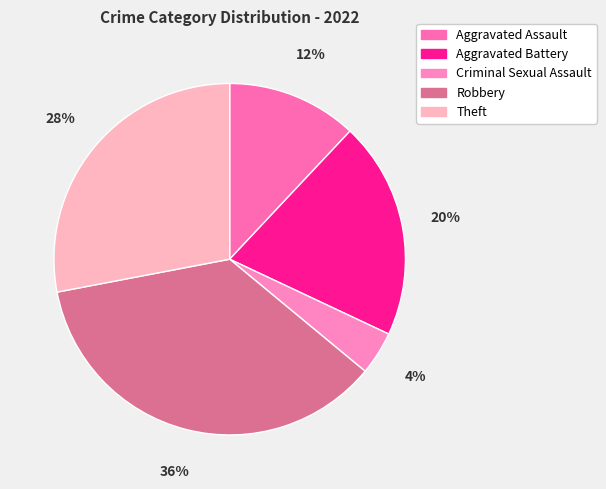

To the nearest percent, what is the difference between the Criminal Sexual Assault and Aggravated Battery slice percentages?

16%